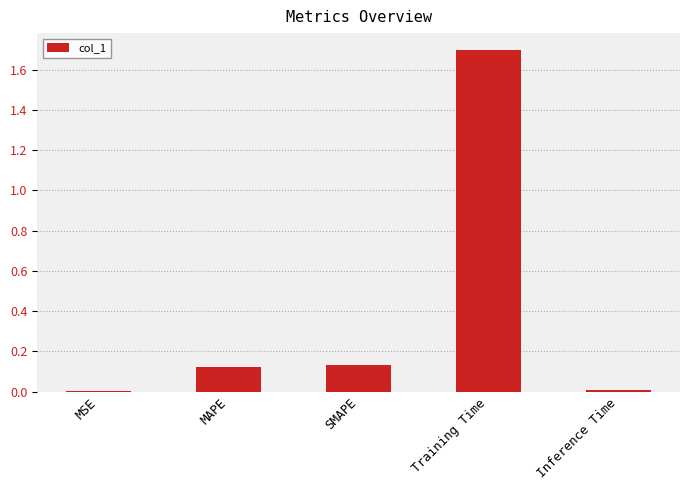

Which category has the highest value across all series?

Training Time